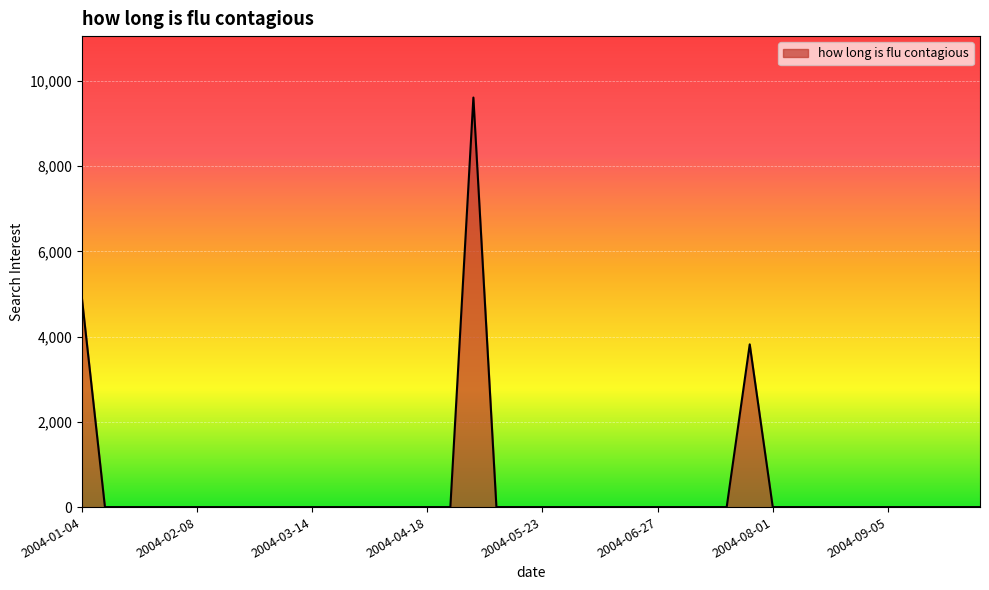

Reading left to right, transcribe all the data shown in this chart.

4901.3	0.0	0.0	0.0	0.0	0.0	0.0	0.0	0.0	0.0	0.0	0.0	0.0	0.0	0.0	0.0	0.0	9612.4	0.0	0.0	0.0	0.0	0.0	0.0	0.0	0.0	0.0	0.0	0.0	3819.2	0.0	0.0	0.0	0.0	0.0	0.0	0.0	0.0	0.0	0.0